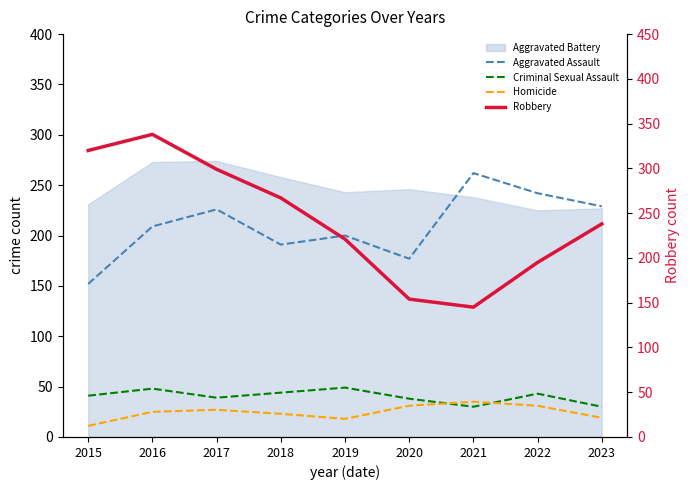

What is the lowest value of the Homicide series?

11